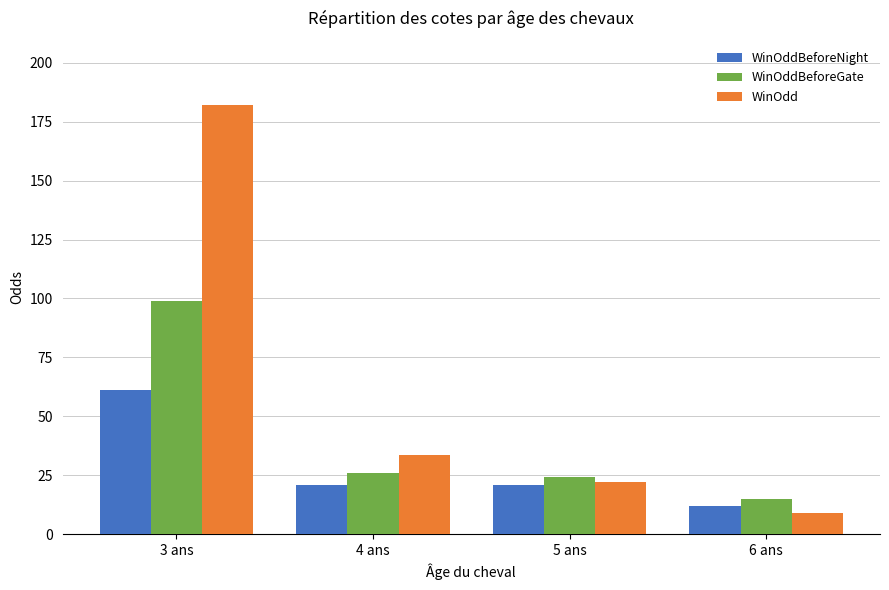

What position from the right is 6 ans?

1